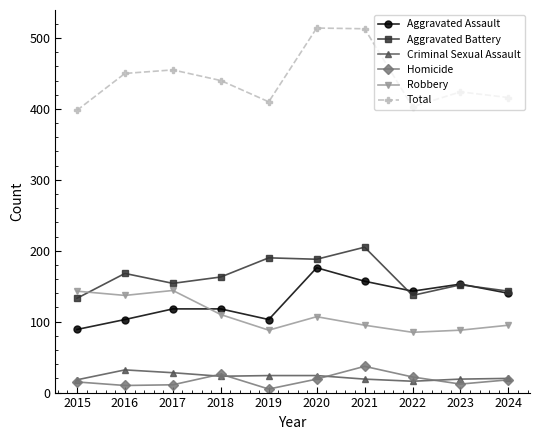

Which series has the widest spread of values?

Total